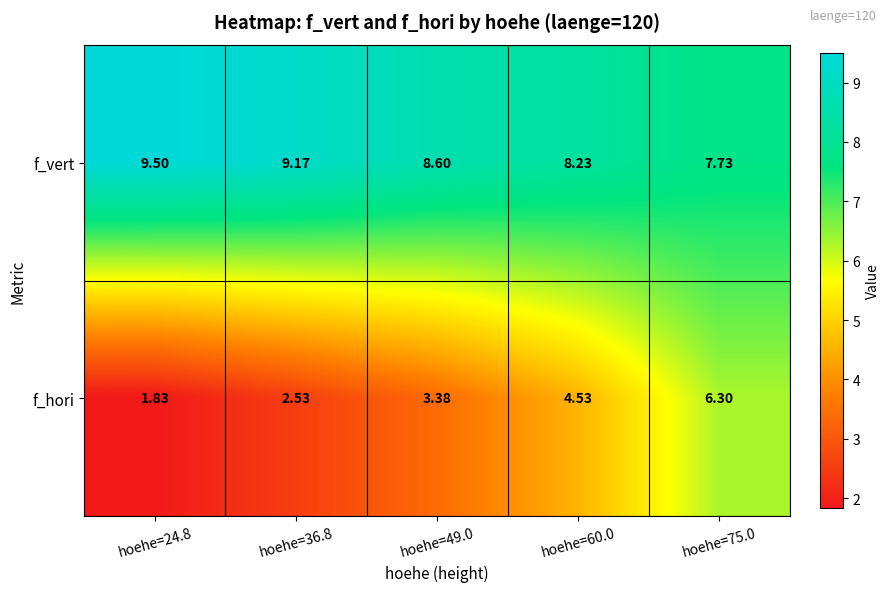

List the series in order of their overall mean, lowest first.

f_hori, f_vert